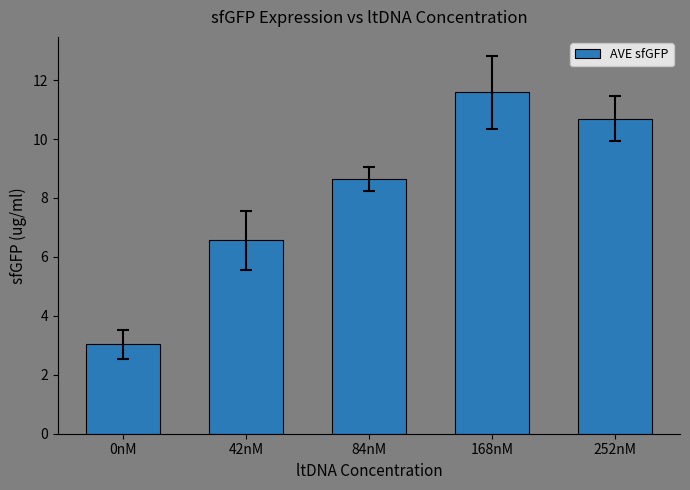

How many distinct data groups are displayed?

1